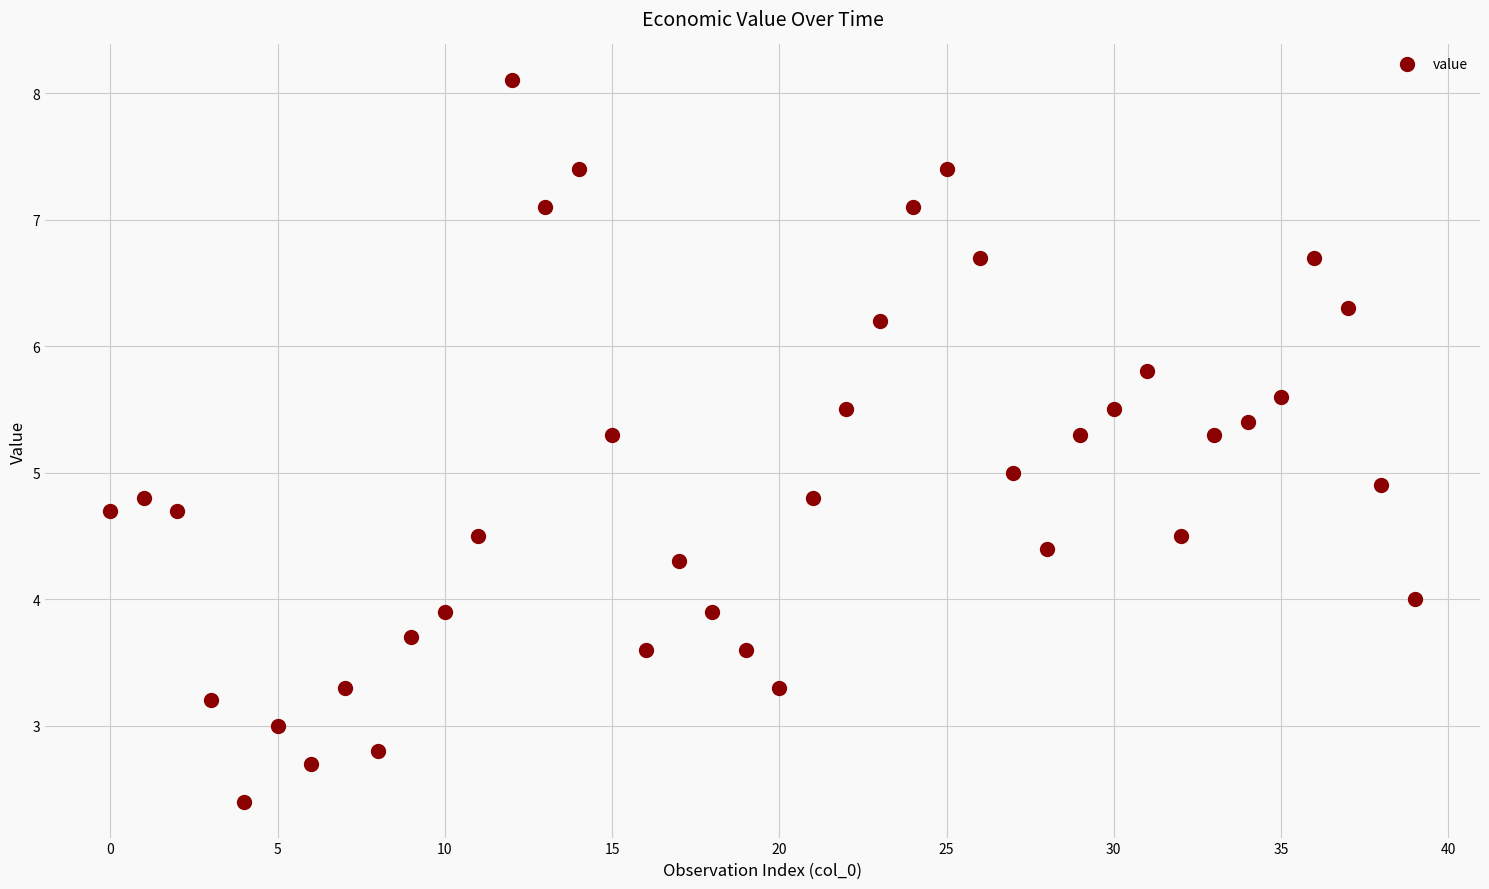

What is the range of Y values (max minus min)?

5.7